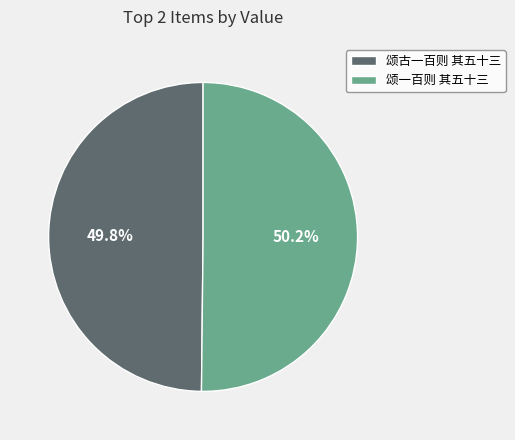

Count the number of slices in the pie.

2